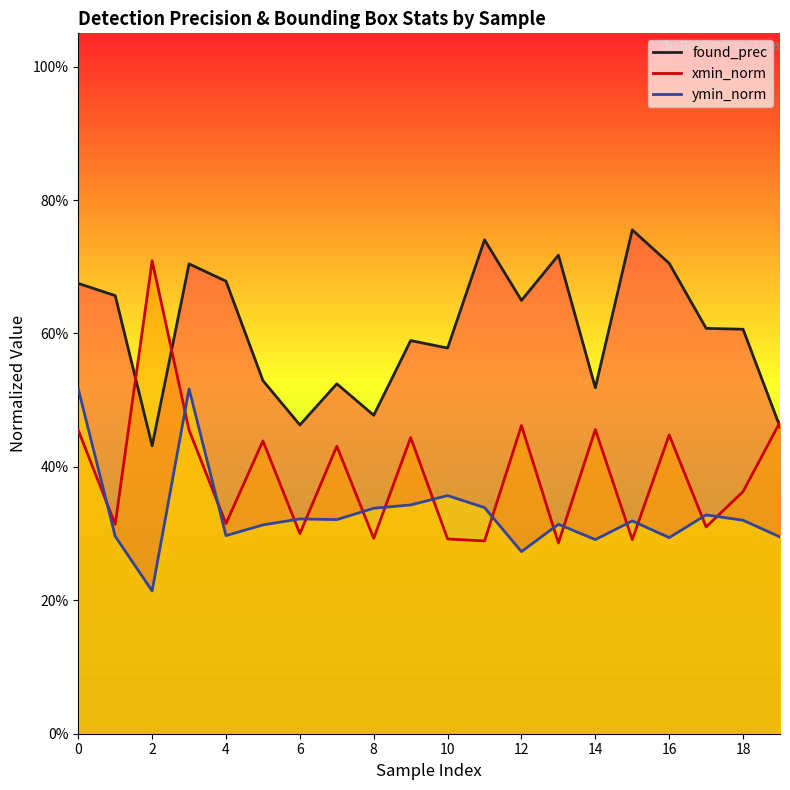

In ymin_norm, how many points are lower than both neighbors (excluding endpoints)?

6